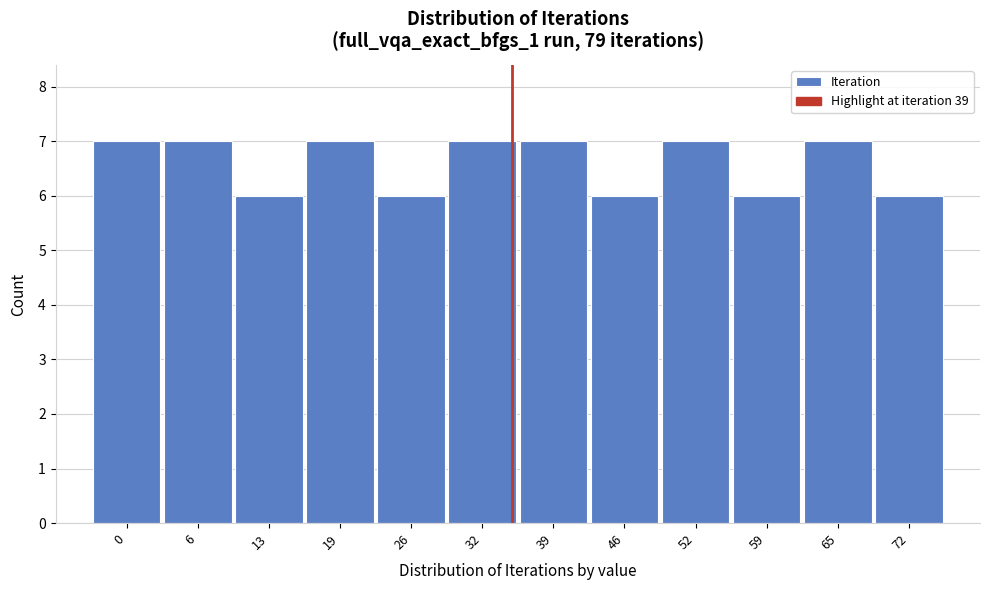

Reading left to right, transcribe all the data shown in this chart.

0=7	6=7	13=6	19=7	26=6	32=7	39=7	46=6	52=7	59=6	65=7	72=6